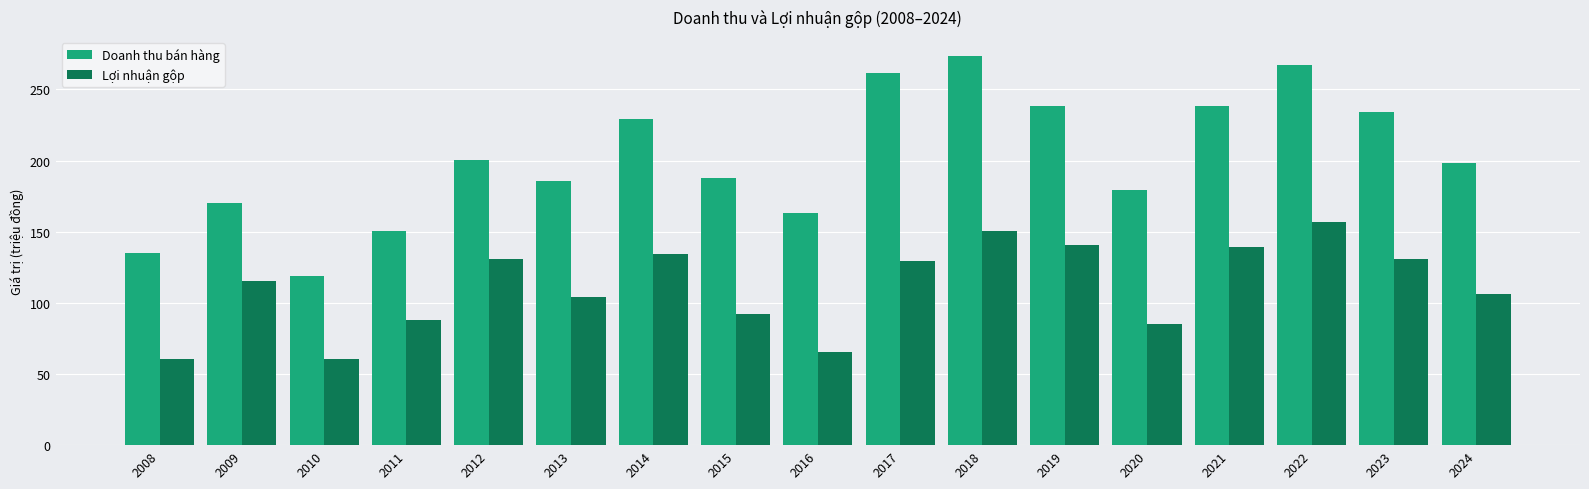

What is the spread (max minus min) of values at 2018?

122.4